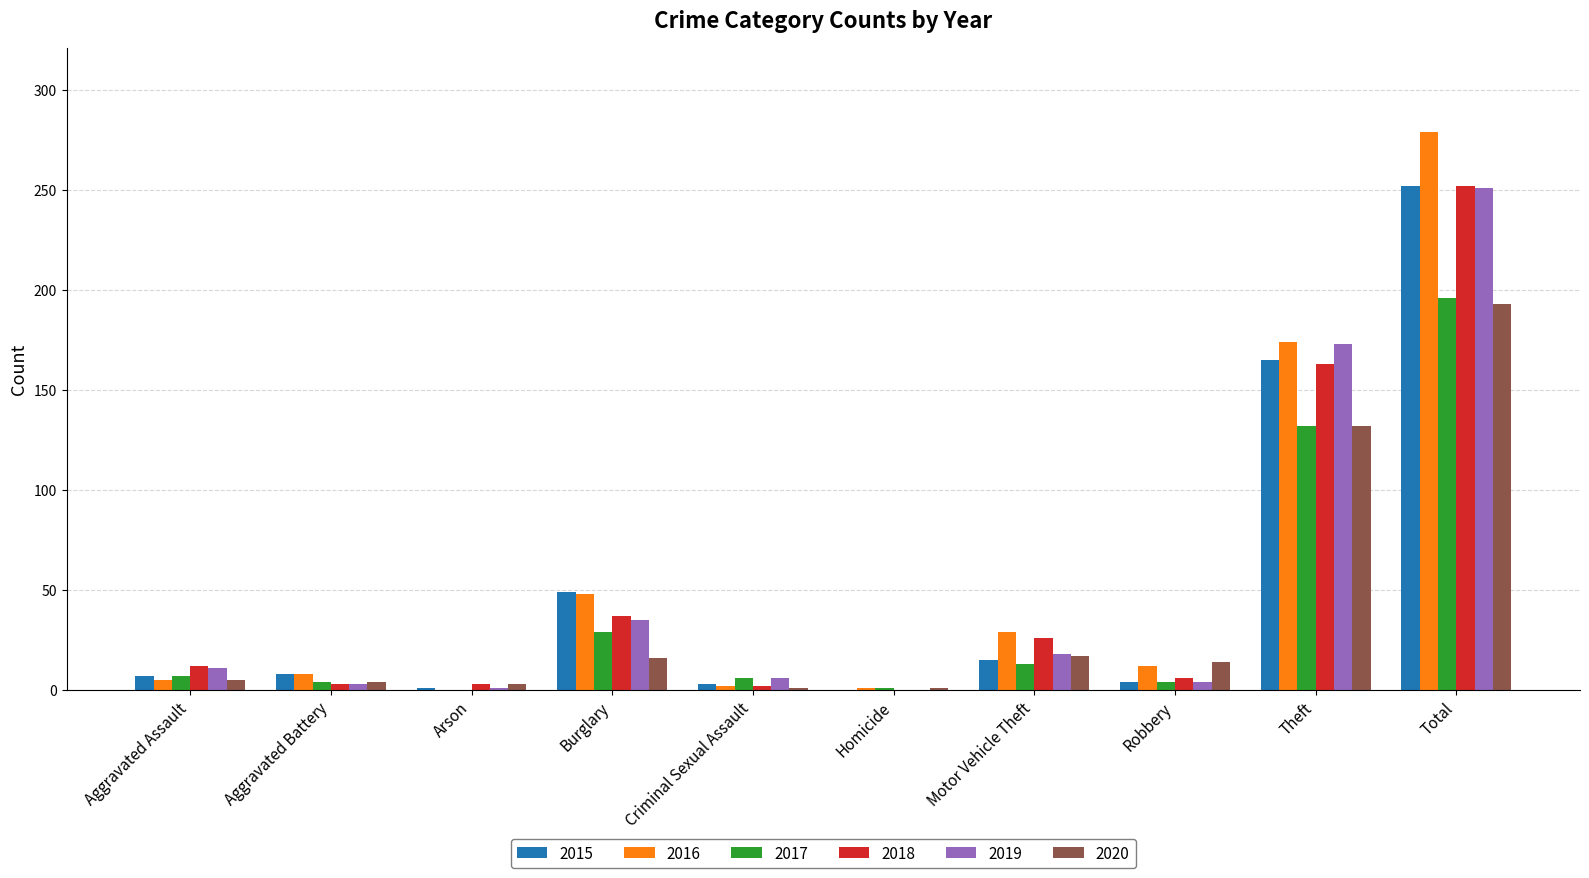

What is the sum of all 2018 values?

504